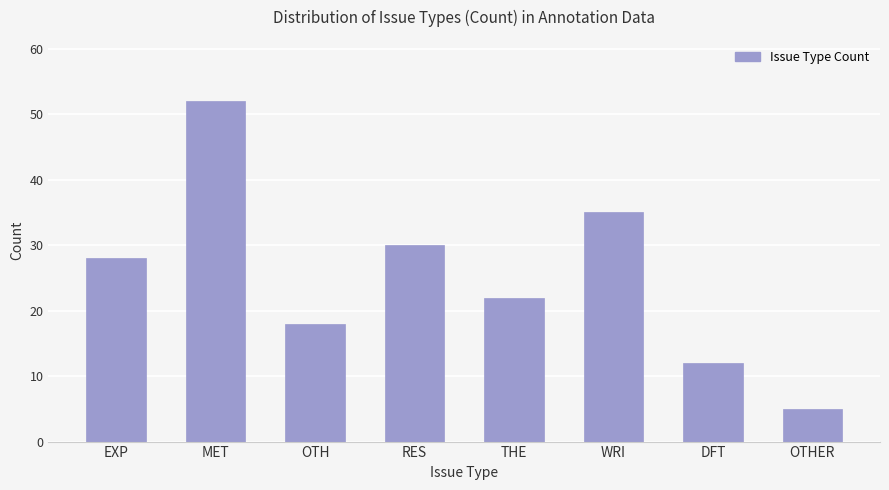

Which label corresponds to the smallest value in the chart?

OTHER